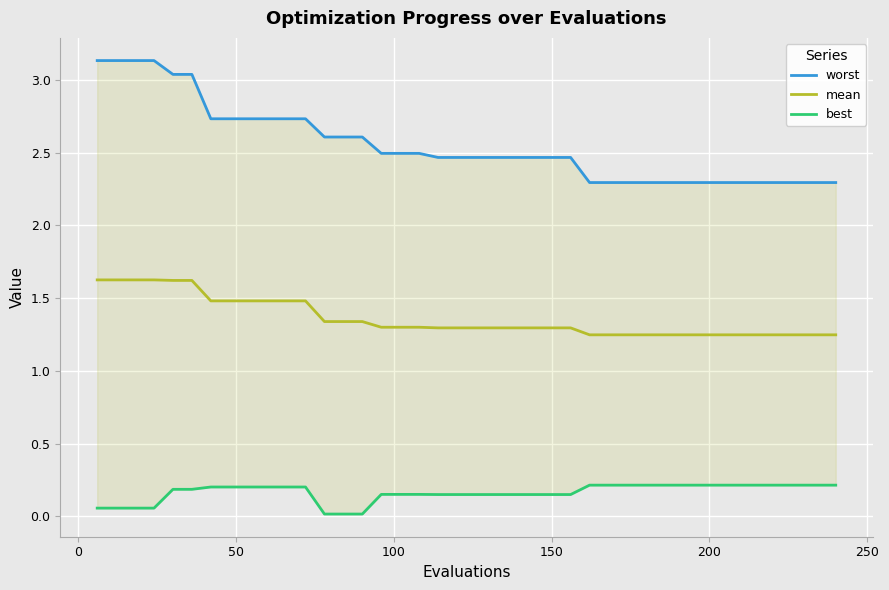

What value does the best series have at 150?

0.2